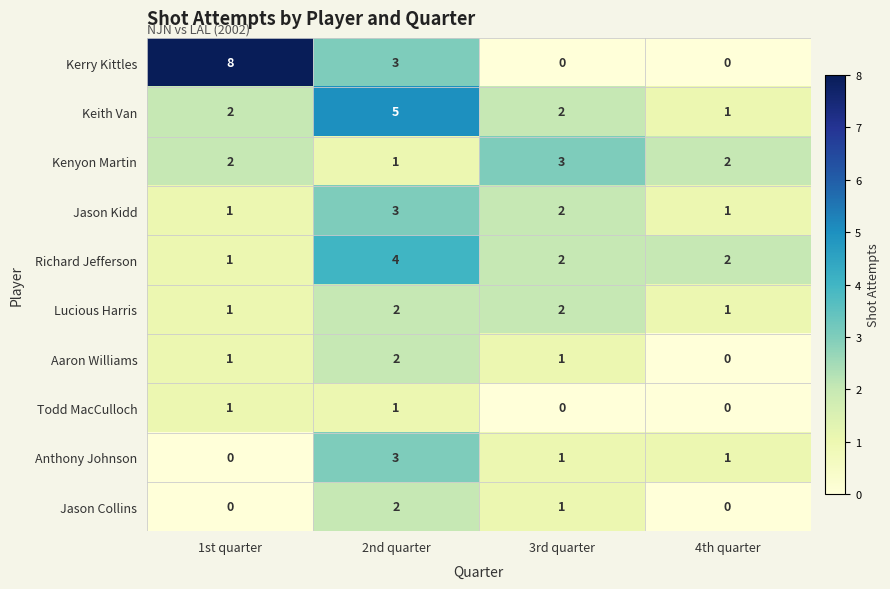

At which label does Jason Collins first exceed 1?

2nd quarter